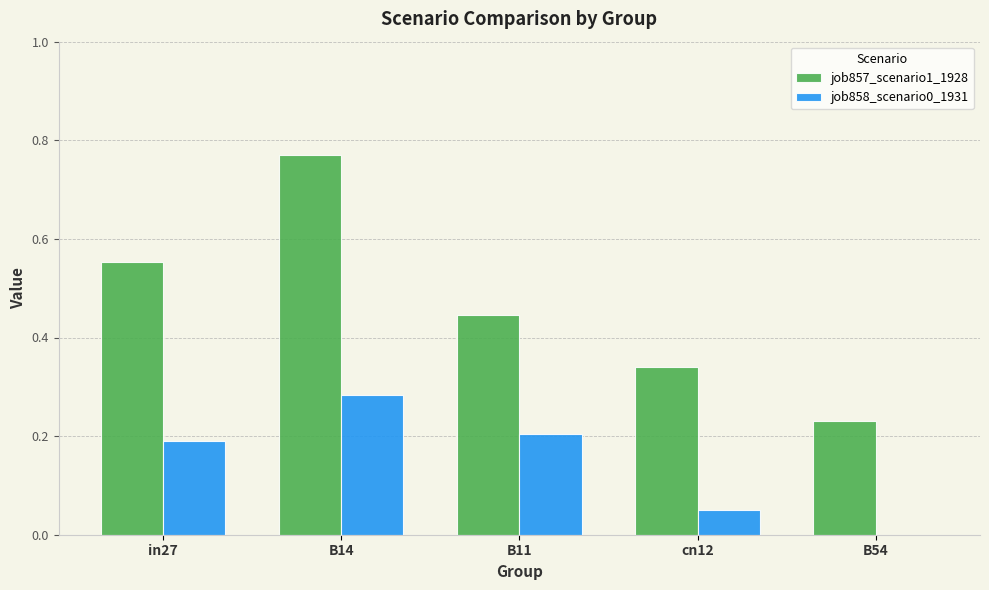

The value of job857_scenario1_1928 at cn12 is 0.1. True or false?

False